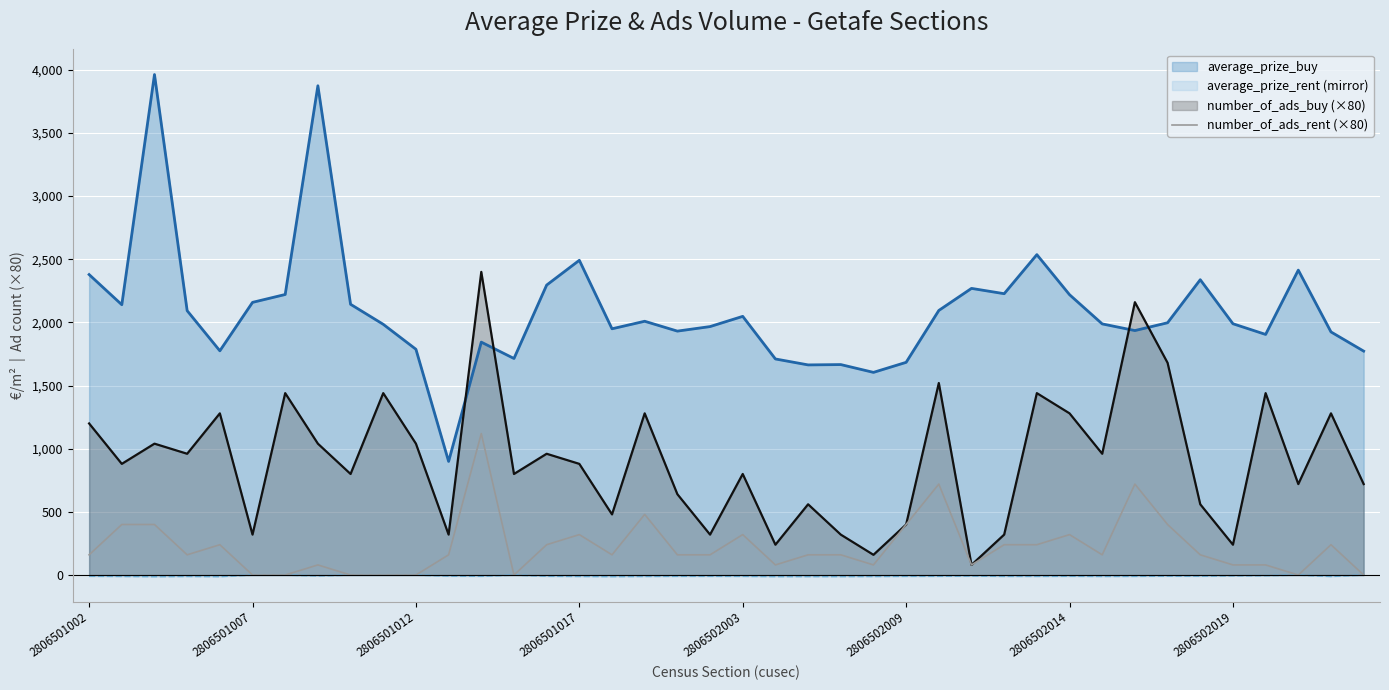

How many positive values are there?

32